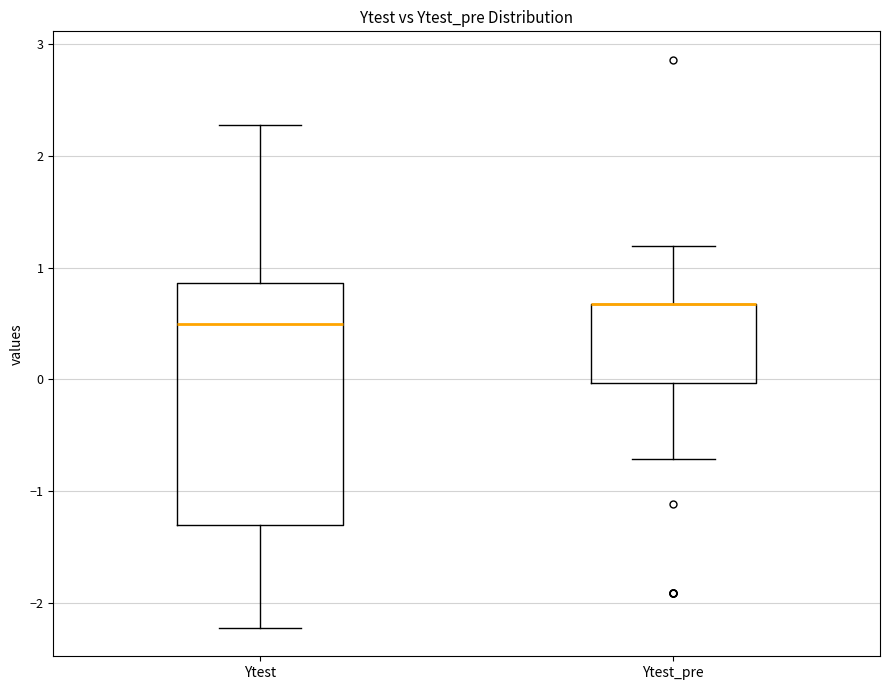

Where is the lower edge of the box for Ytest_pre on the y-axis? The values are not printed on the chart, so give them approximately, as read against the axis.

0.0